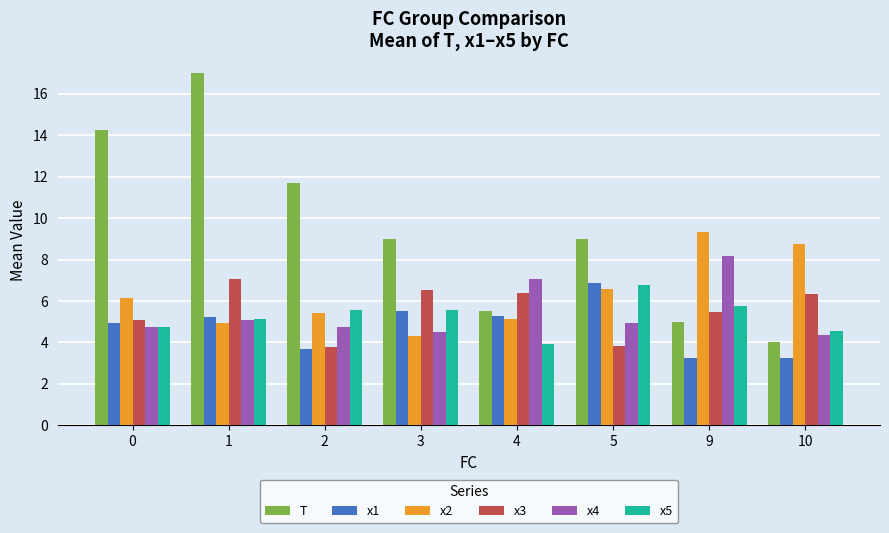

What is the minimum value shown in the chart?

3.3